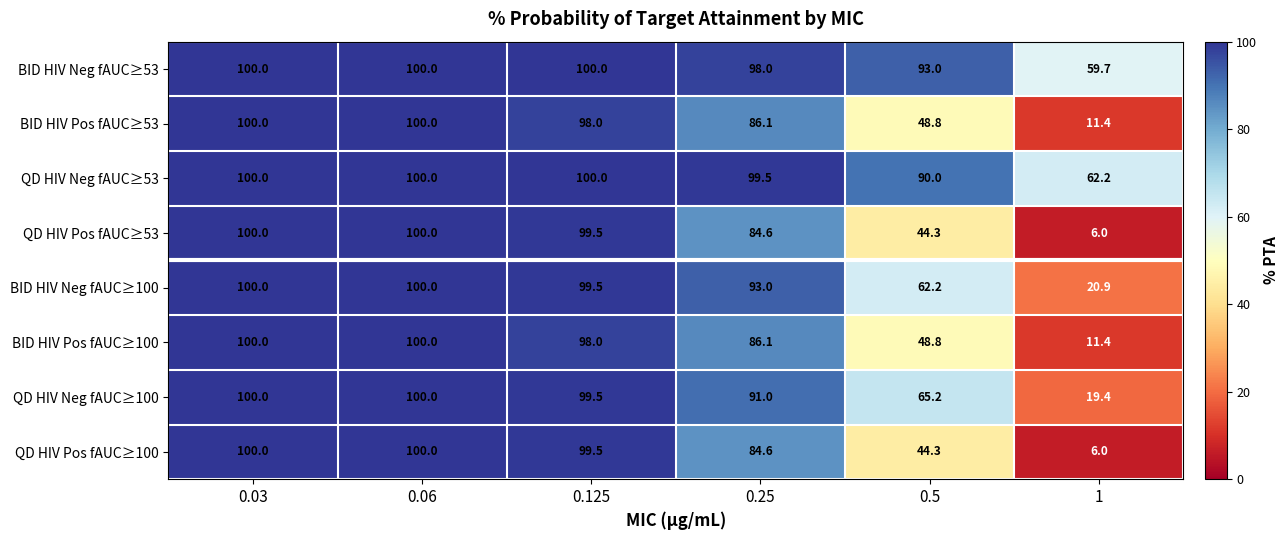

Where is BID HIV Neg fAUC≥100 nearest to the value 60?

0.5